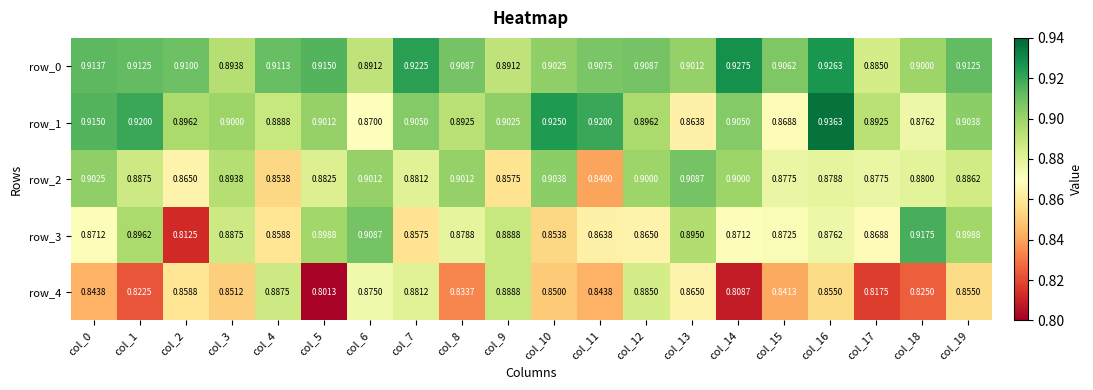

At how many categories does at least one series exceed 0?

20